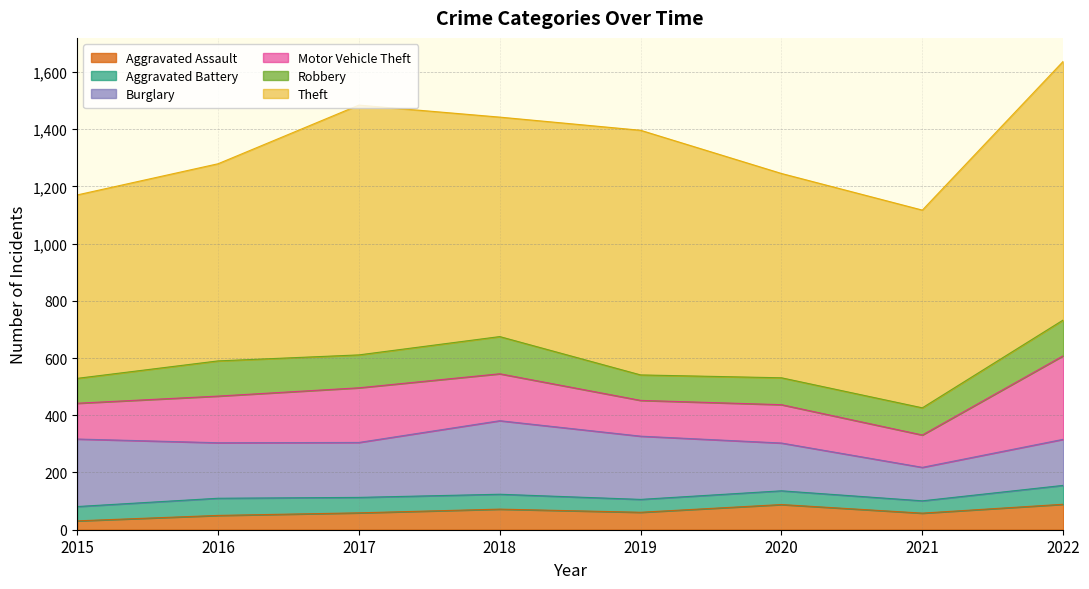

Reading left to right, list all the values displayed in this chart.

Aggravated Assault: 2015=31	2016=50	2017=59	2018=72	2019=61	2020=88	2021=58	2022=89
Aggravated Battery: 2015=50	2016=60	2017=54	2018=52	2019=45	2020=48	2021=43	2022=66
Burglary: 2015=236	2016=194	2017=192	2018=257	2019=221	2020=167	2021=117	2022=161
Motor Vehicle Theft: 2015=125	2016=163	2017=191	2018=164	2019=125	2020=134	2021=113	2022=292
Robbery: 2015=87	2016=123	2017=115	2018=130	2019=89	2020=94	2021=95	2022=125
Theft: 2015=641	2016=689	2017=873	2018=767	2019=855	2020=714	2021=691	2022=904